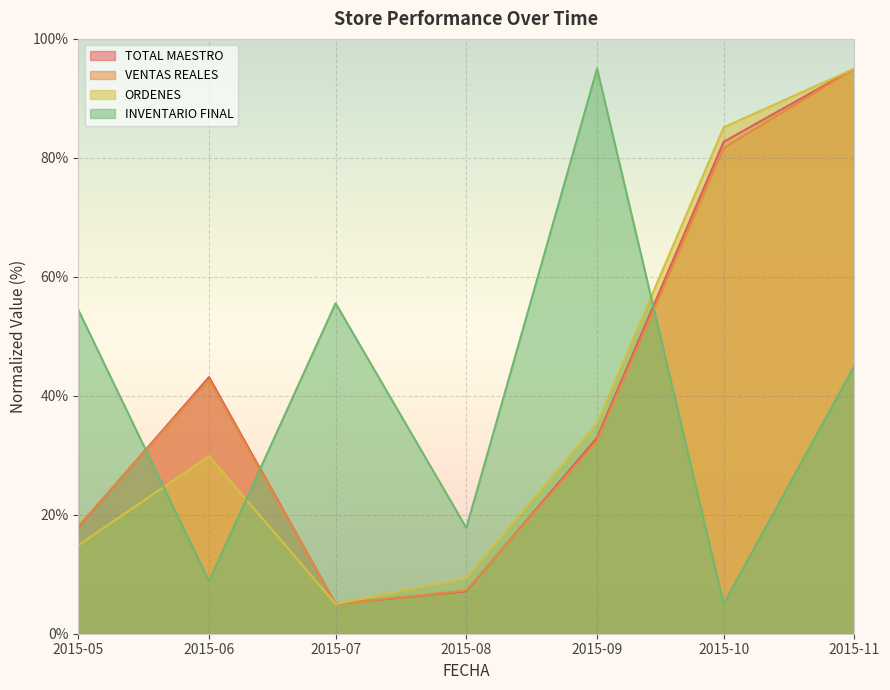

The value of INVENTARIO FINAL at 2015-08 is 25.7. True or false?

False